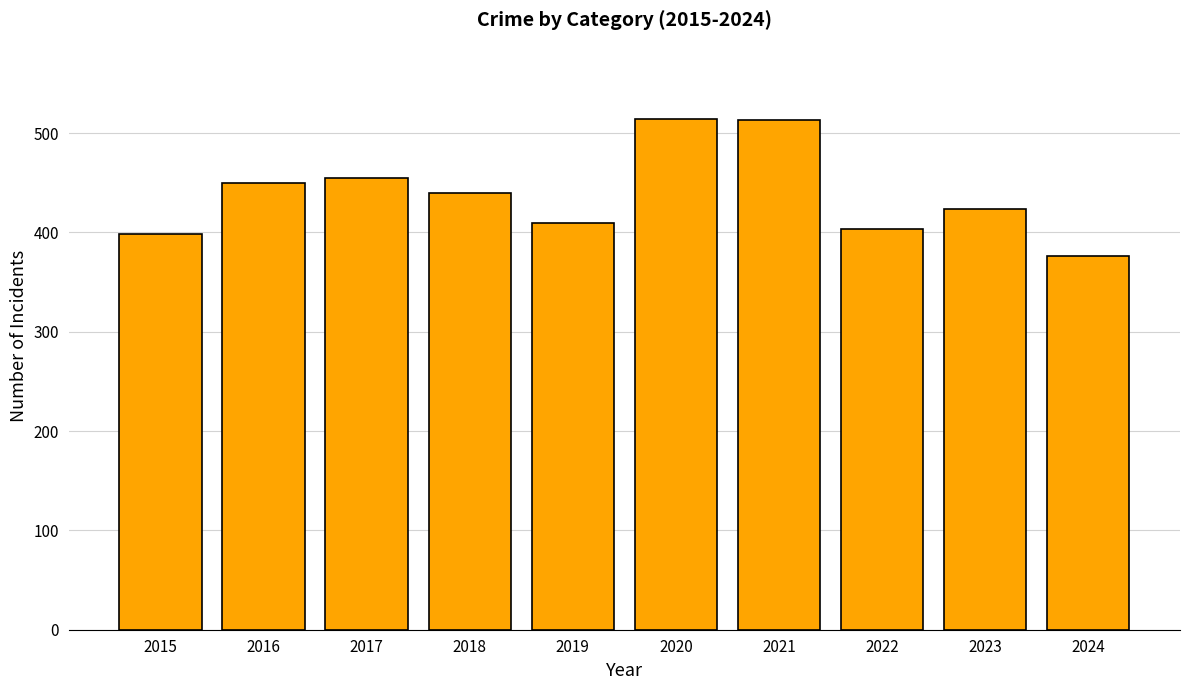

What is the difference between the values at 2023 and 2018?

16